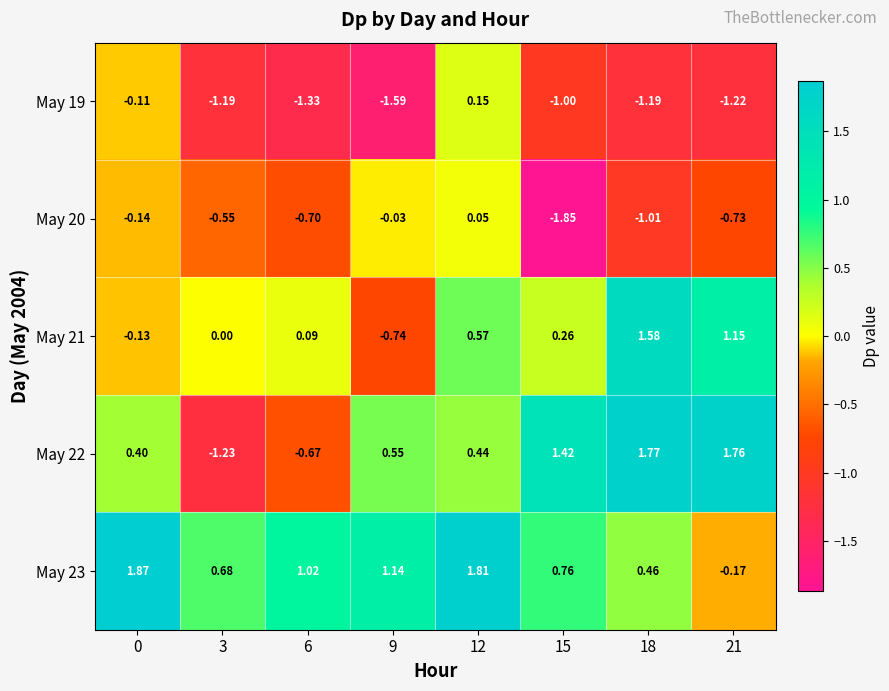

Is the value of May 23 at 15 greater than the value of May 22 at 18?

No